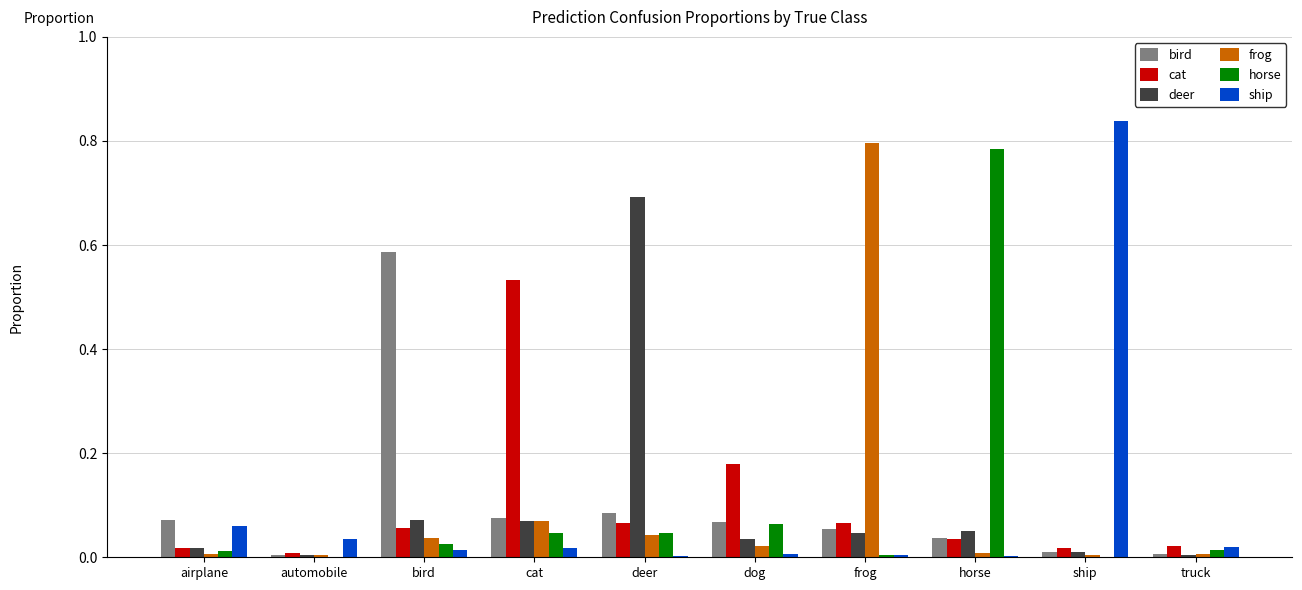

What are all the series names shown in the legend?

bird, cat, deer, frog, horse, ship